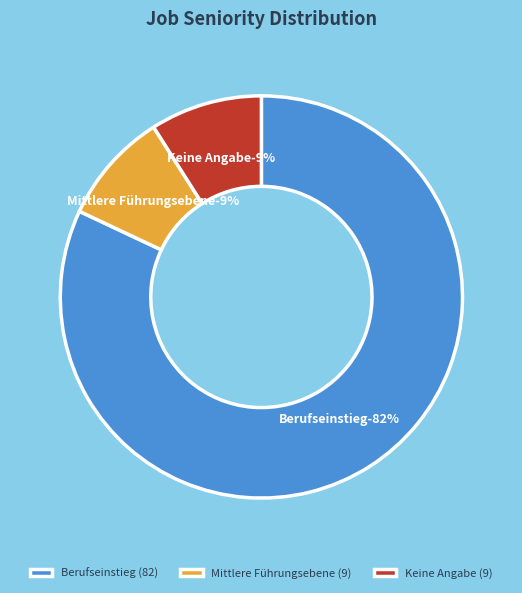

Count the number of slices in the pie.

3